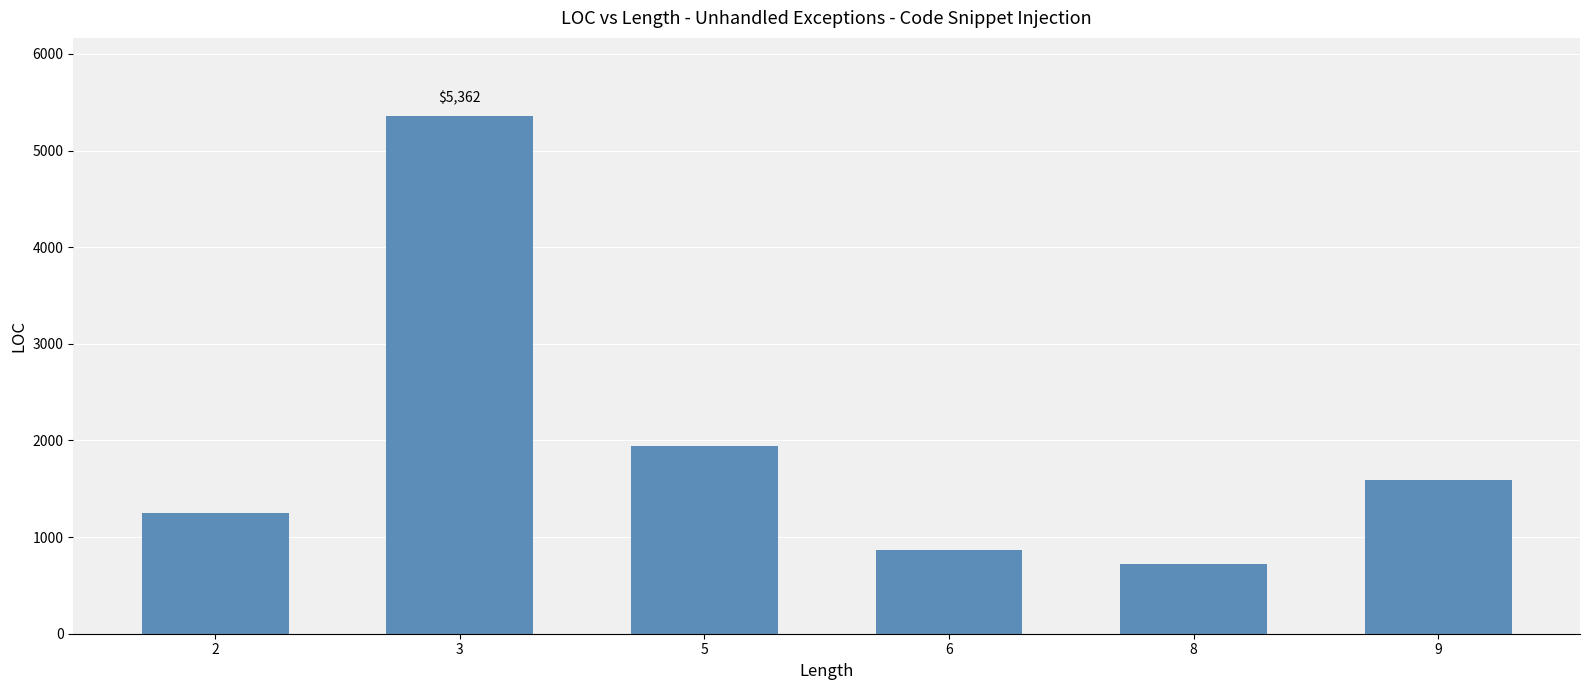

List the labels in order of value, smallest first.

8, 6, 2, 9, 5, 3